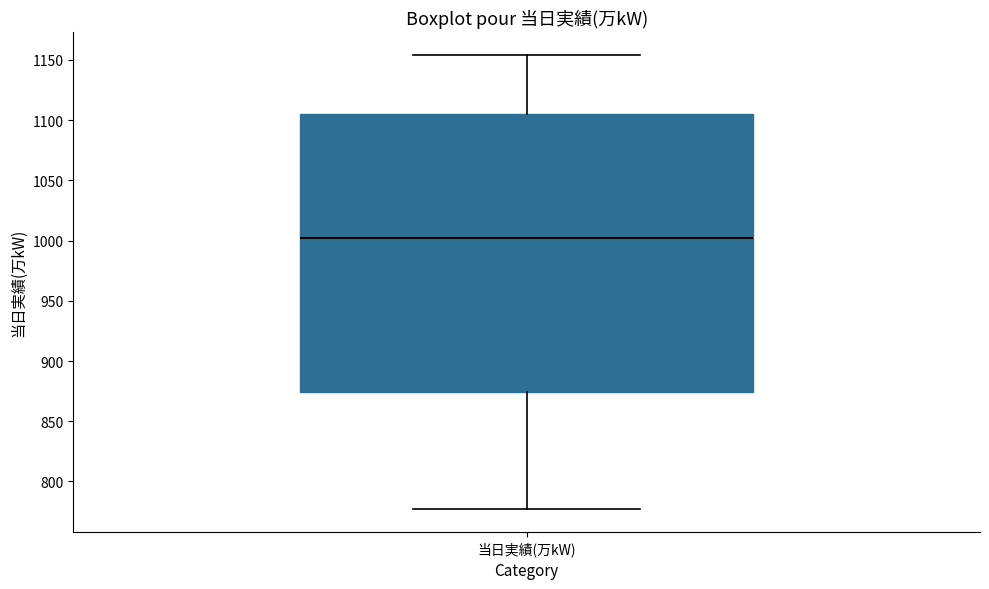

Read this box plot against the y-axis: the position of the median line, the range covered by the box, and the ends of both whiskers. The values are not printed on the chart, so give them approximately, as read against the axis.

median 1005, box 875 to 1105, whiskers 775 to 1155